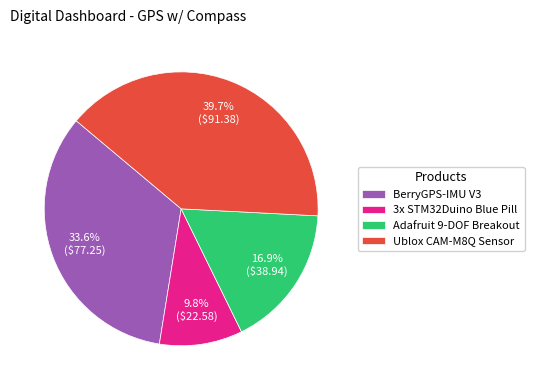

Does Adafruit 9-DOF Breakout represent more than half of the total?

No